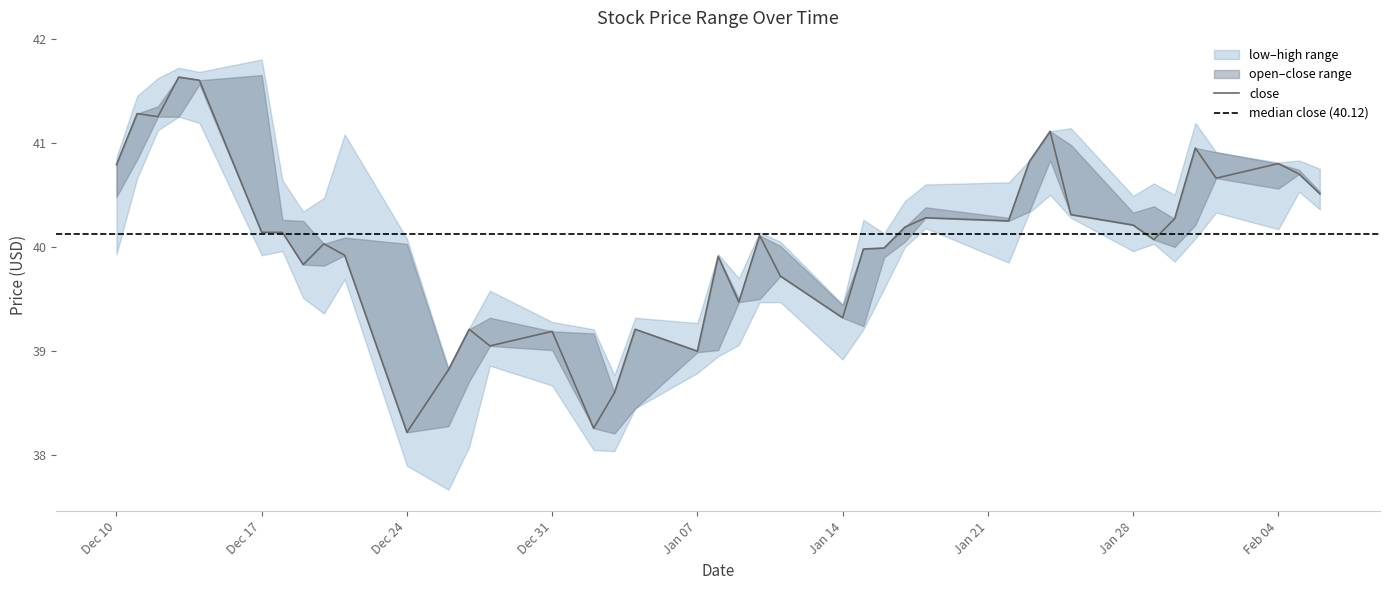

Is the value of close at 2019-01-28 greater than the value of high at 2019-01-22?

No